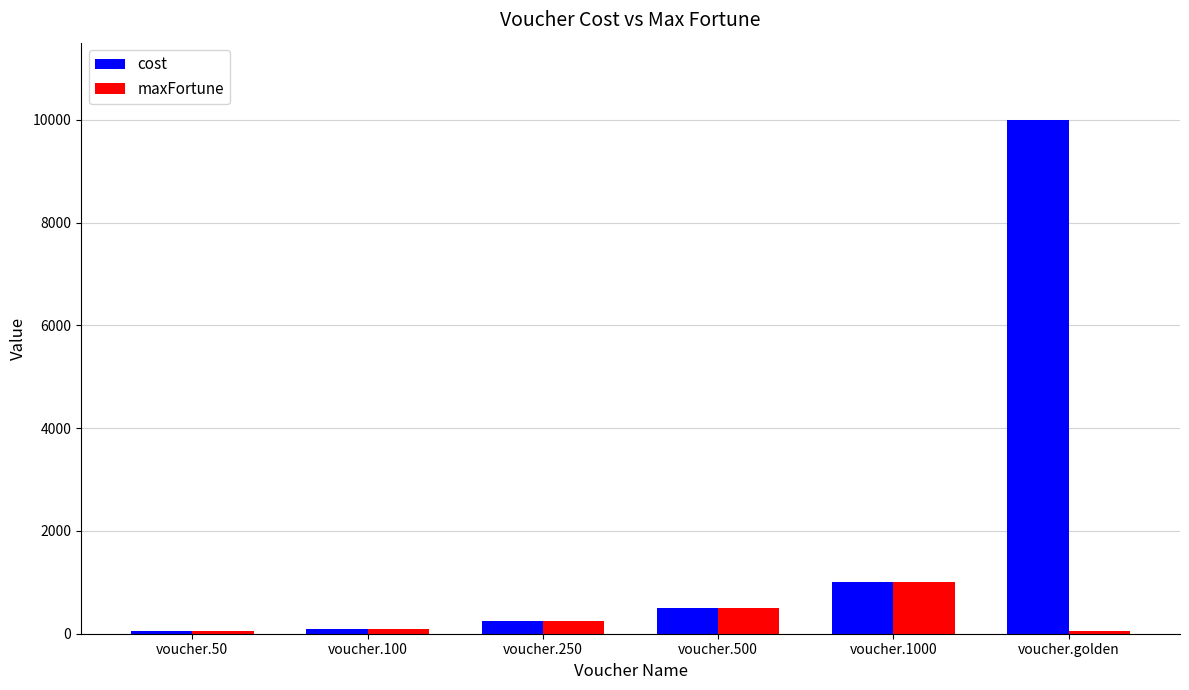

What is the label of the 3rd bar from the left?

voucher.250